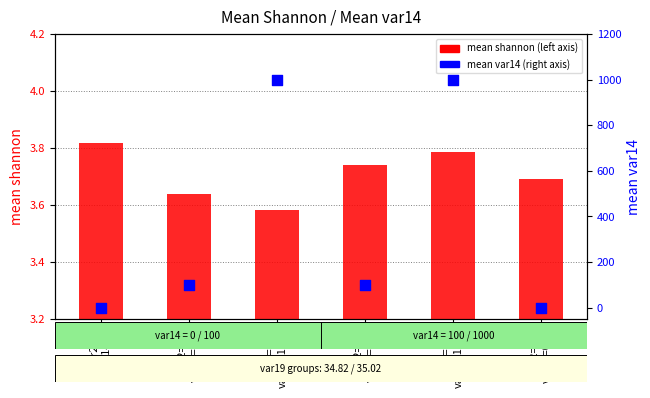

Which series has the largest total across all categories?

mean var14